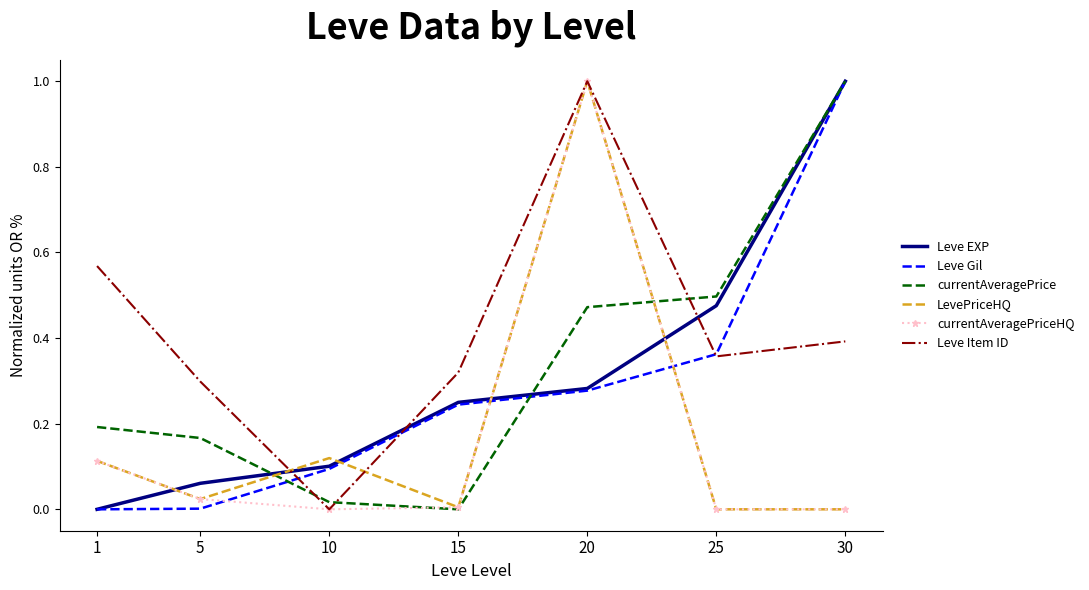

At which label is Leve EXP closest to 0?

1